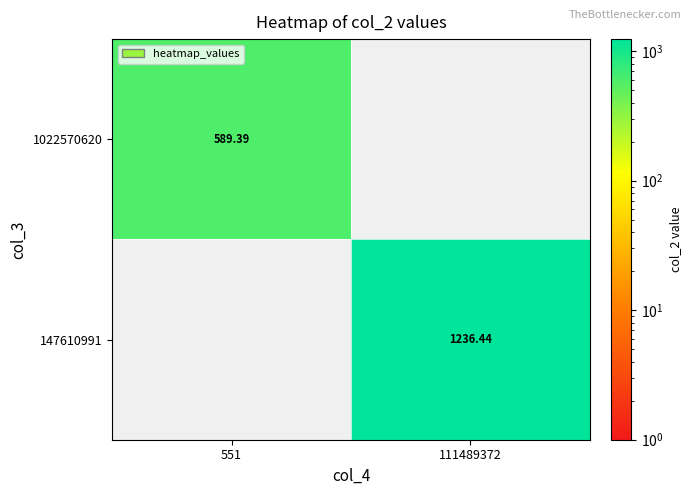

Where is 1022570620 nearest to the value 294?

111489372